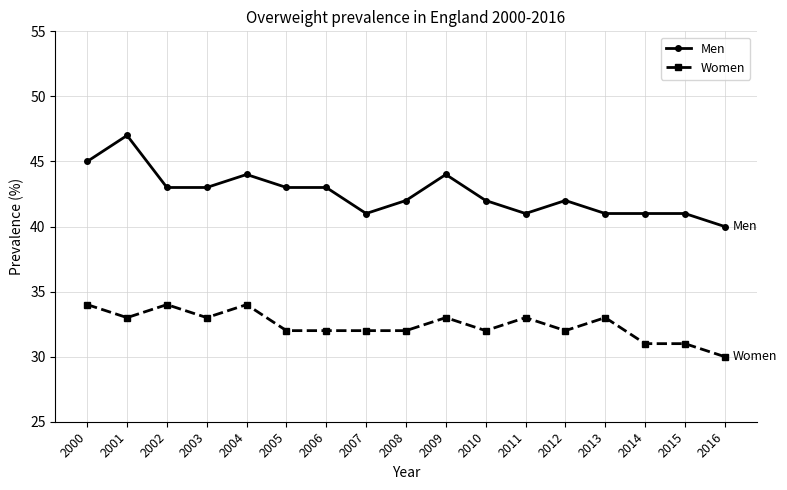

What is the difference between the highest and lowest values at 2006?

11